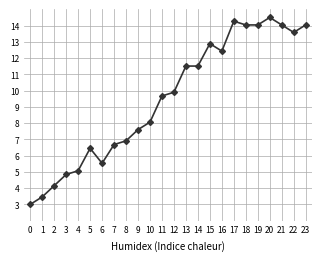

How many lines are shown in the chart?

1